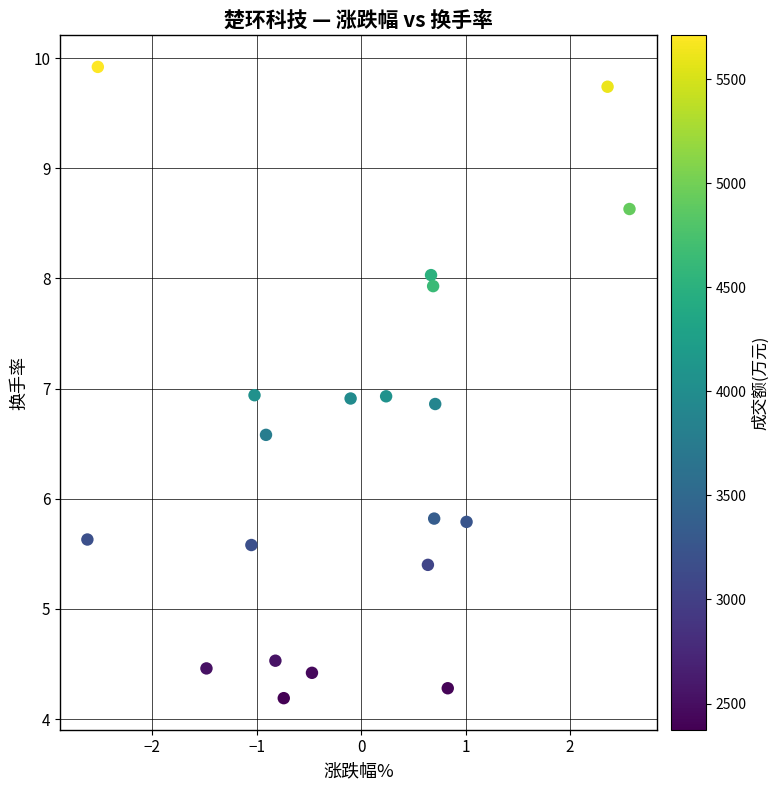

What is the range of Y values (max minus min)?

5.7